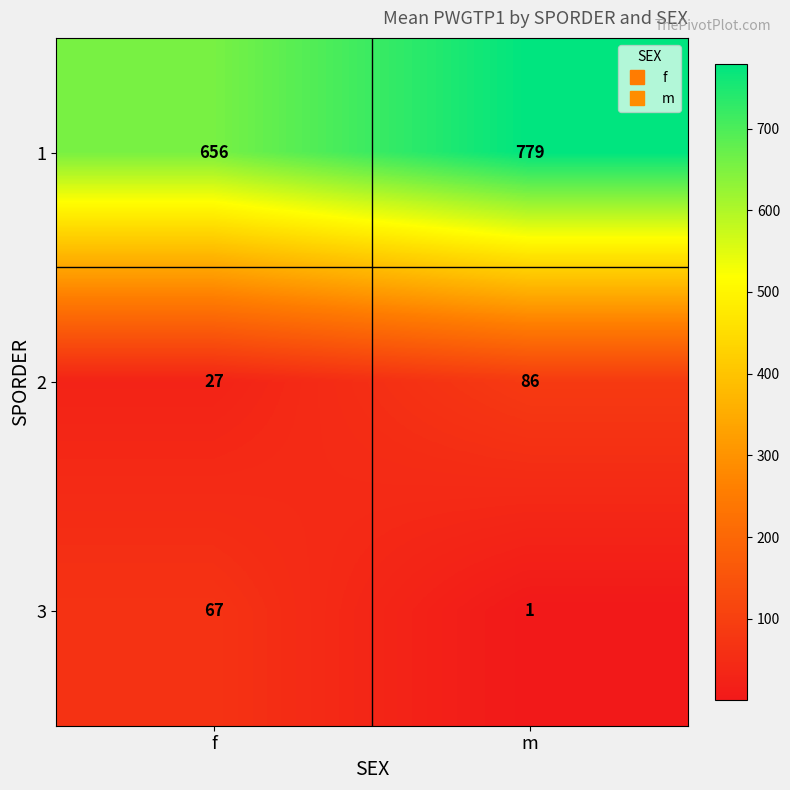

Which category has the lowest value across all series?

m